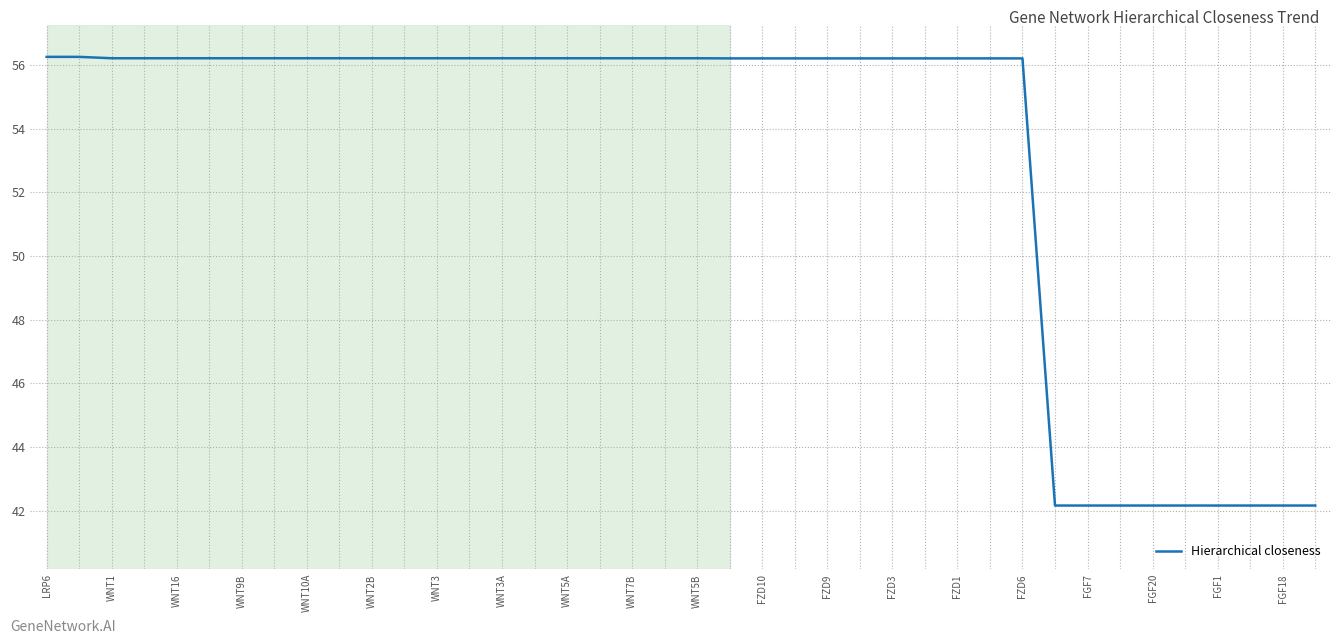

What is the difference between the maximum and minimum values?

14.1